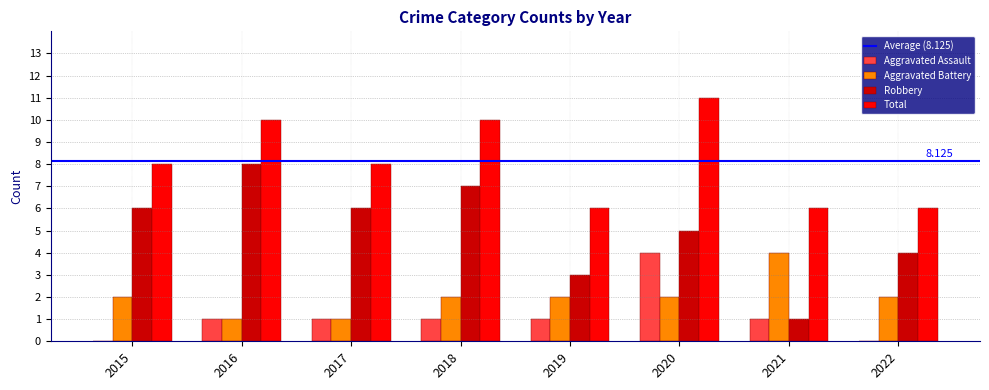

What is the sum of all Aggravated Assault values?

9